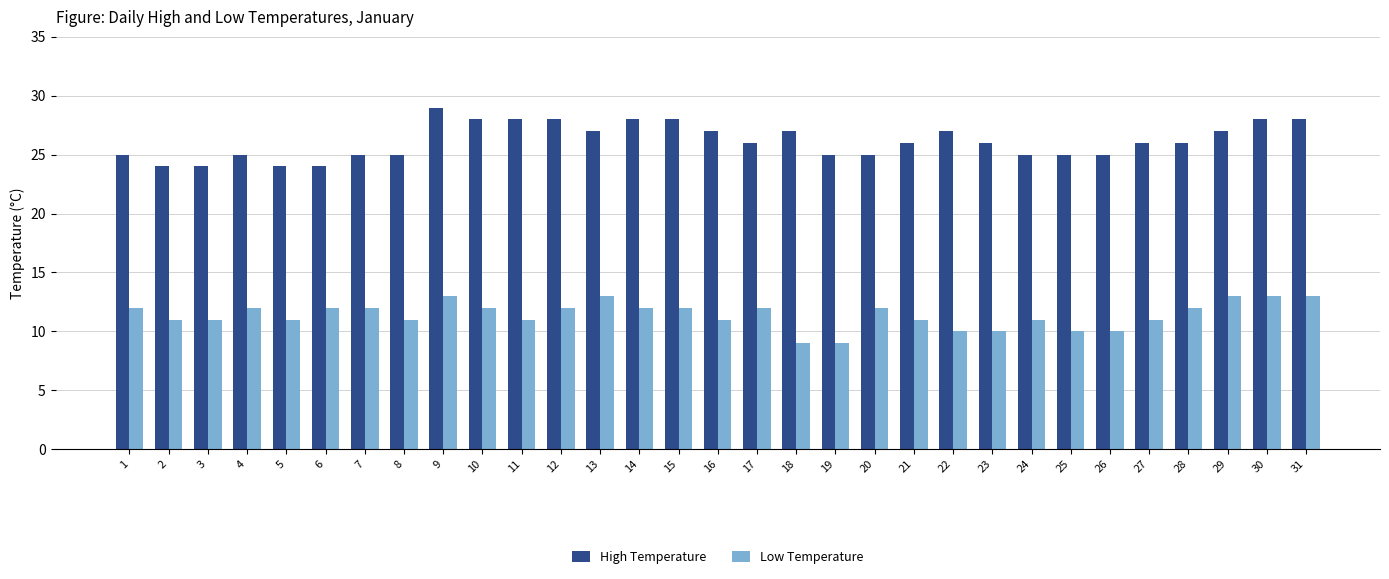

Reading right to left, what are all the values shown in this chart?

High Temperature: 28	28	27	26	26	25	25	25	26	27	26	25	25	27	26	27	28	28	27	28	28	28	29	25	25	24	24	25	24	24	25
Low Temperature: 13	13	13	12	11	10	10	11	10	10	11	12	9	9	12	11	12	12	13	12	11	12	13	11	12	12	11	12	11	11	12